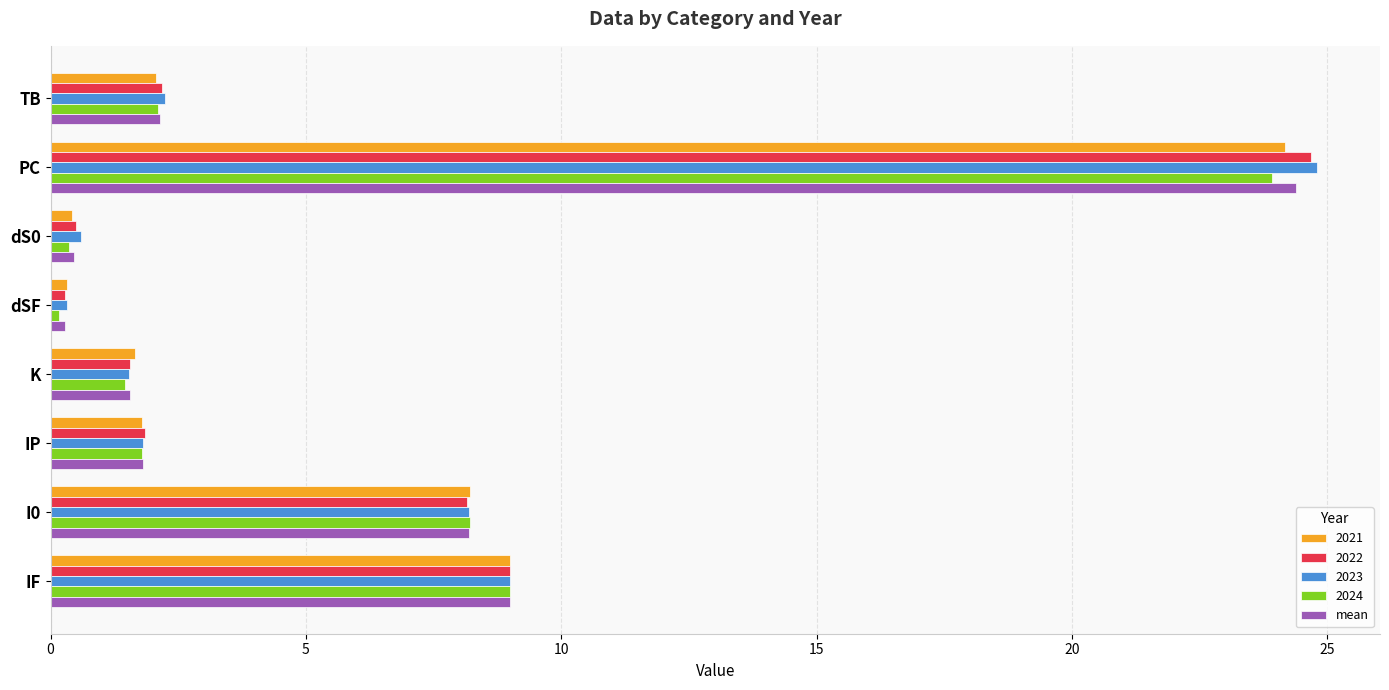

True or false: mean has a value of 0.5 at dS0.

True